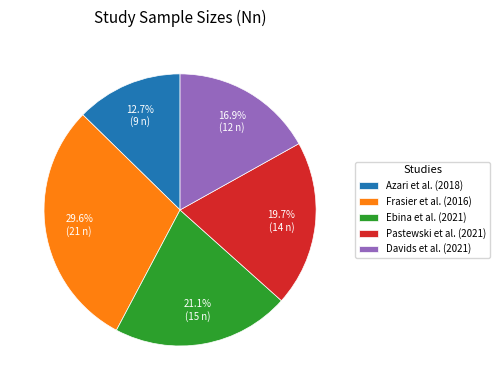

Does any single category account for the majority?

No